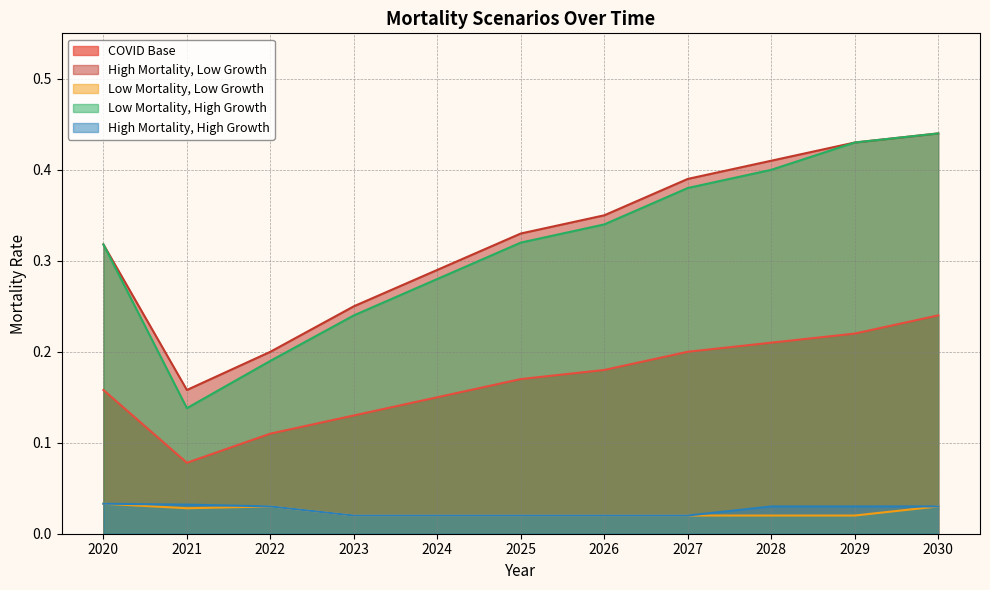

Between 2023 and 2026, which is larger?

2026